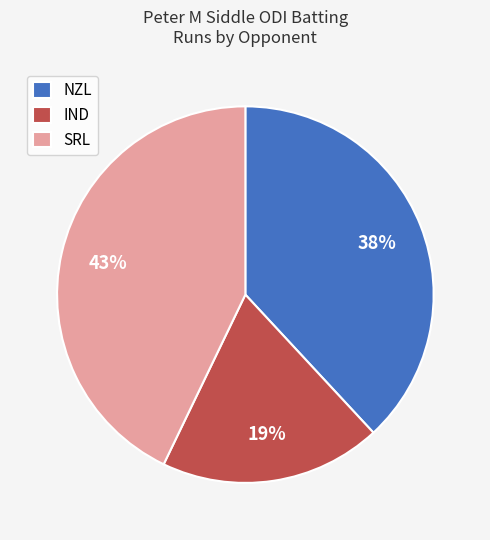

What is the smallest slice in the pie chart?

IND